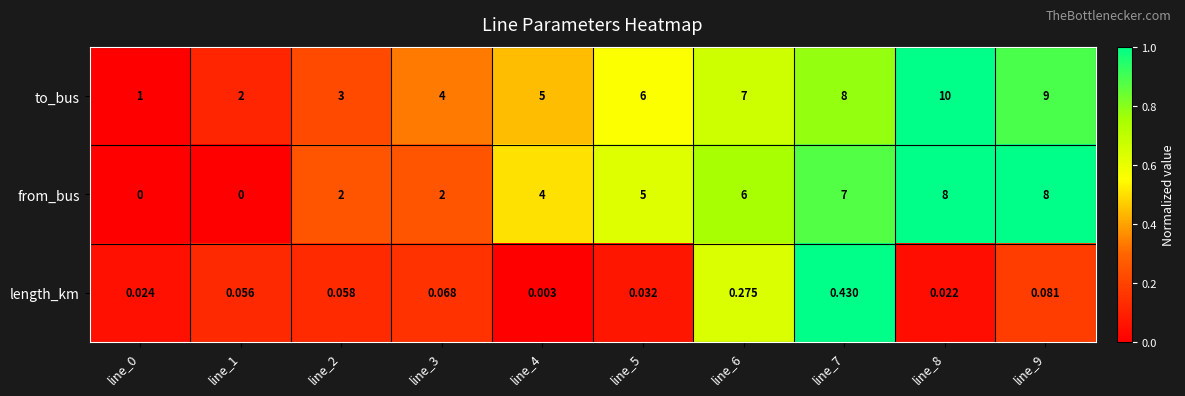

Which series has the largest range (max minus min)?

to_bus